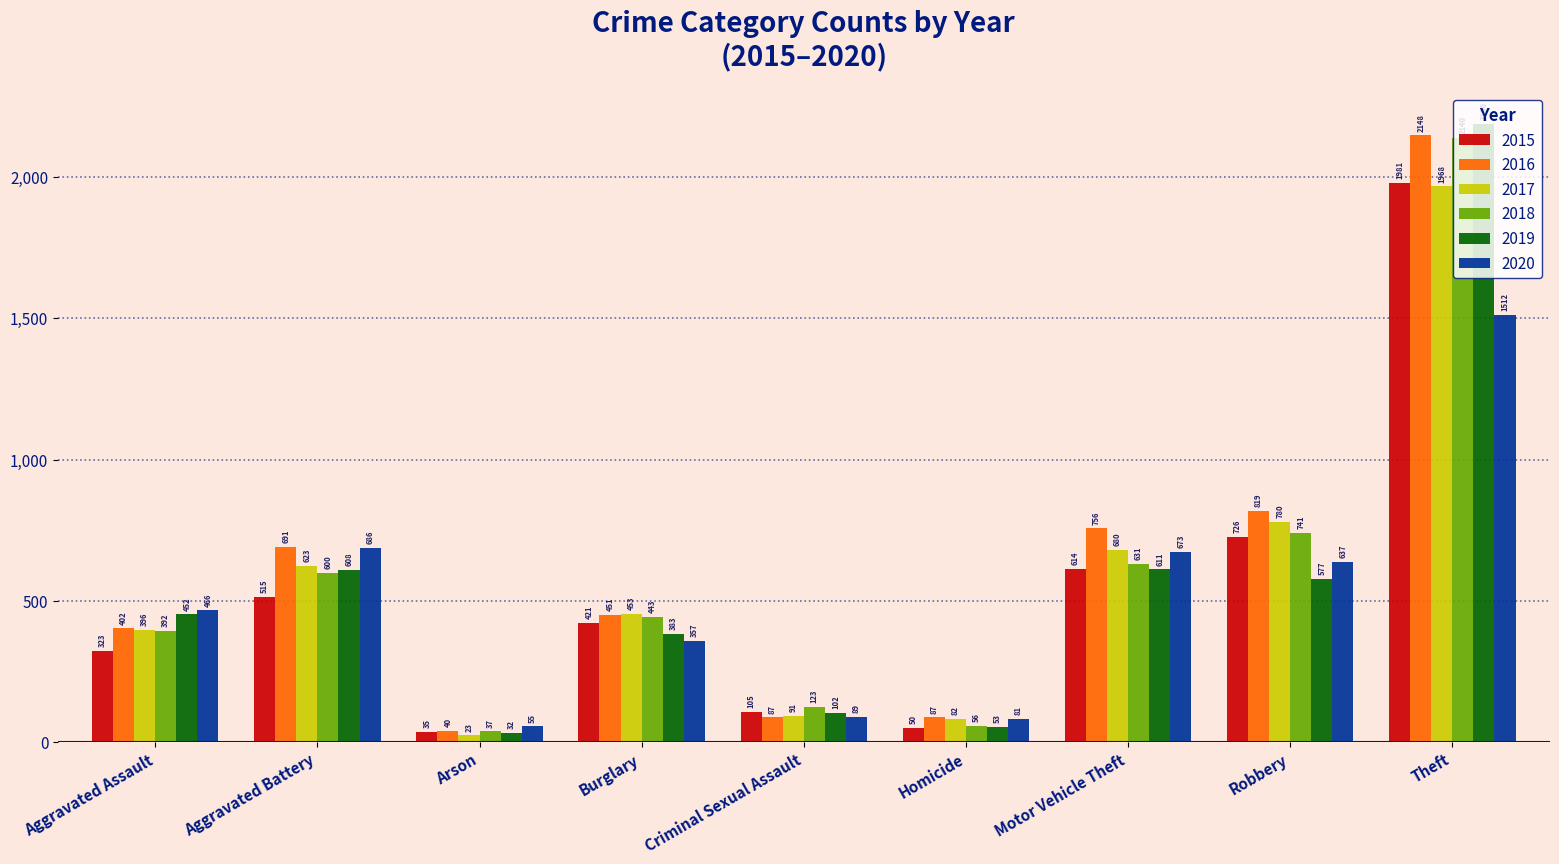

What is the difference between the maximum and second lowest values in the 2018 series?

2084